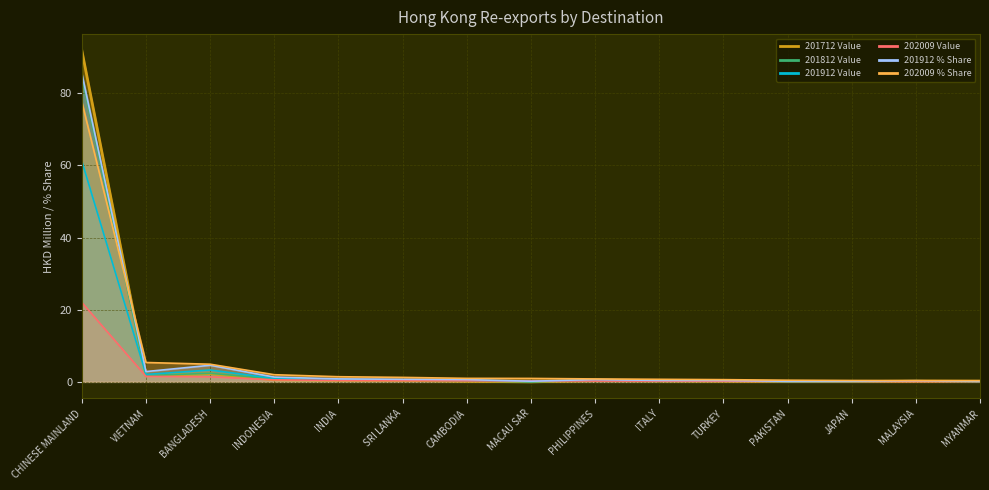

What is the sum of the 201812 Value values at PHILIPPINES and JAPAN?

0.5